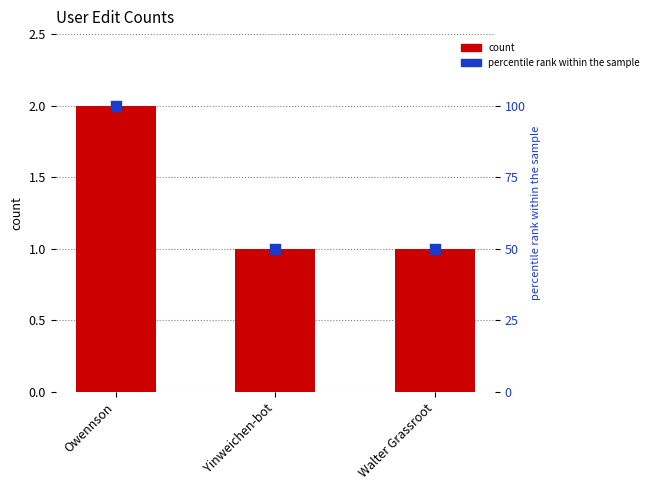

At which category is the sum across all series the highest?

Owennson